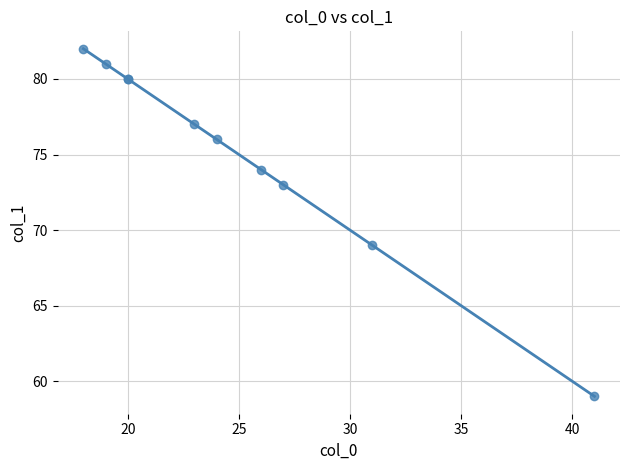

What Y value in the scatter plot is closest to 70?

69